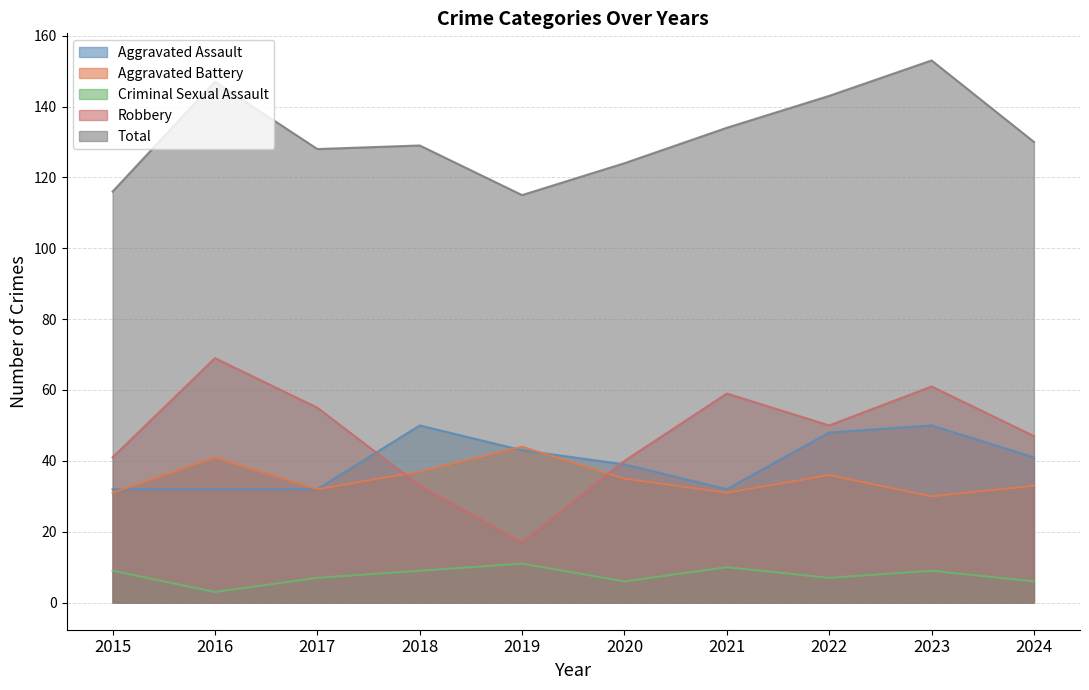

Is it true that Robbery equals 94 at 2021?

False